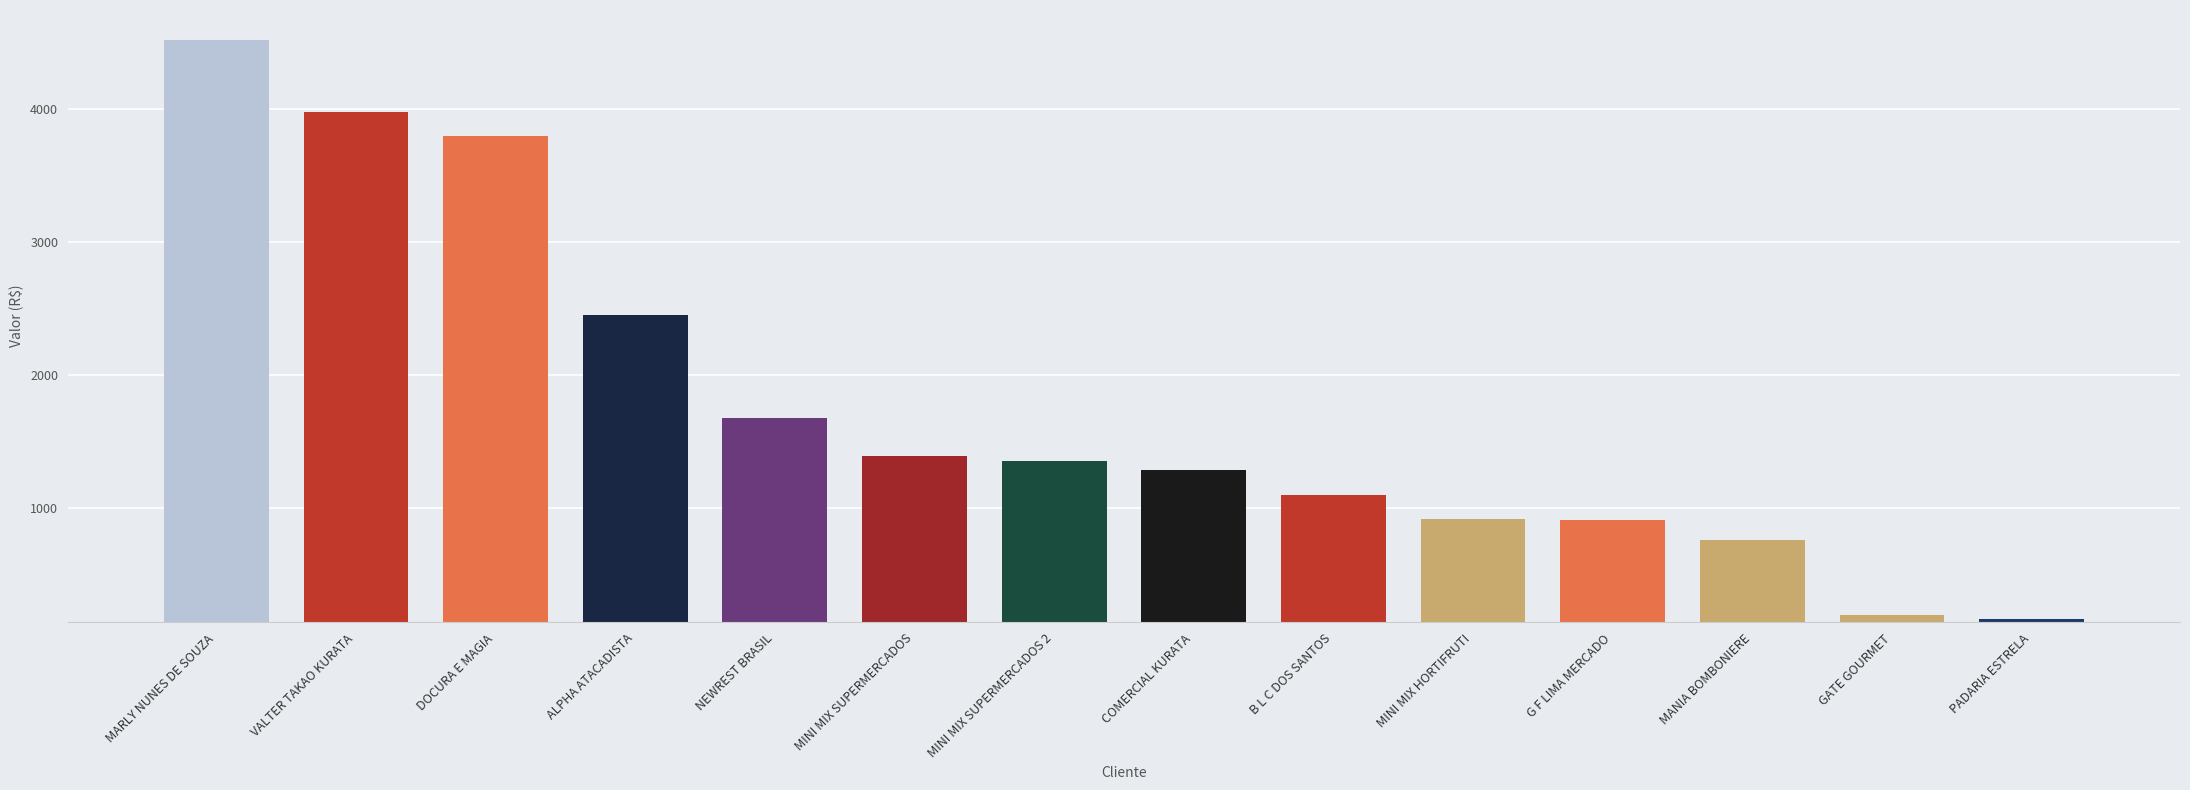

Is it true that the value at MANIA BOMBONIERE is 220.6?

False